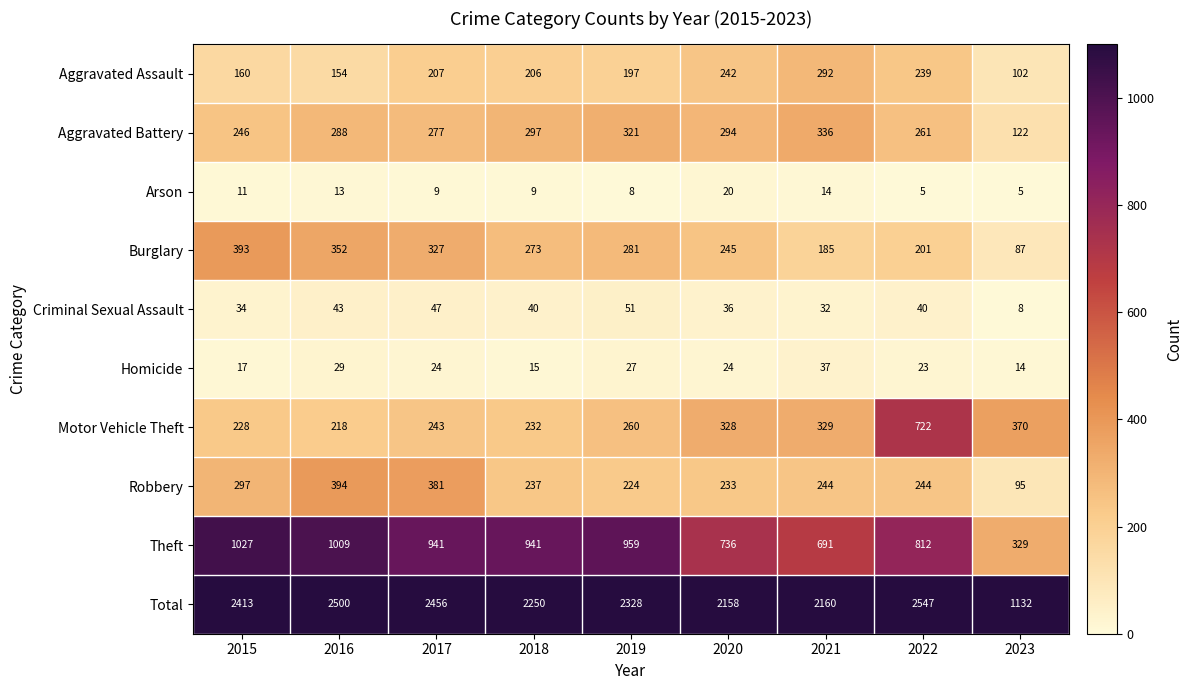

At how many categories does at least one series exceed 1095?

9